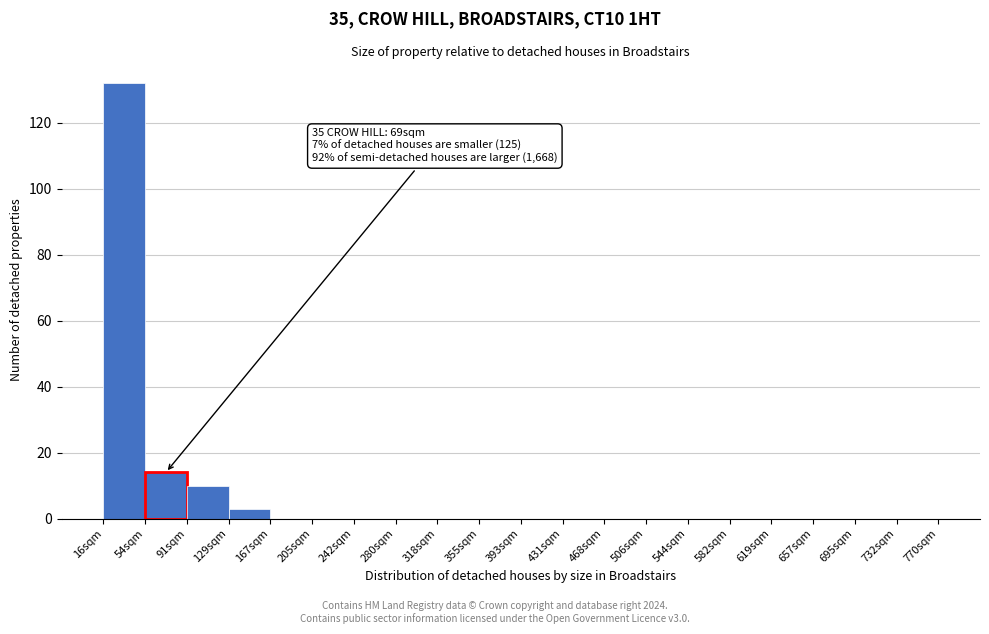

Reading right to left, list all the values displayed in this chart.

732sqm=0	695sqm=0	657sqm=0	619sqm=0	582sqm=0	544sqm=0	506sqm=0	468sqm=0	431sqm=0	393sqm=0	355sqm=0	318sqm=0	280sqm=0	242sqm=0	205sqm=0	167sqm=0	129sqm=3	91sqm=10	54sqm=14	16sqm=132